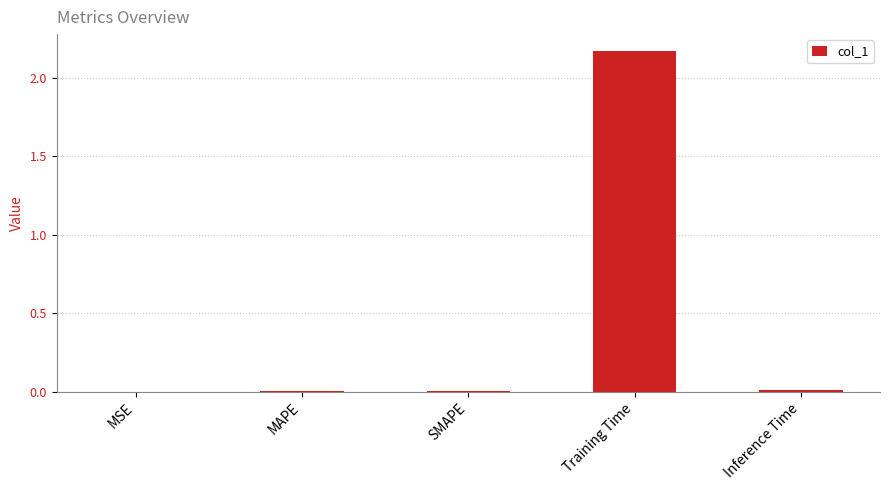

Count the number of data series in this chart.

1